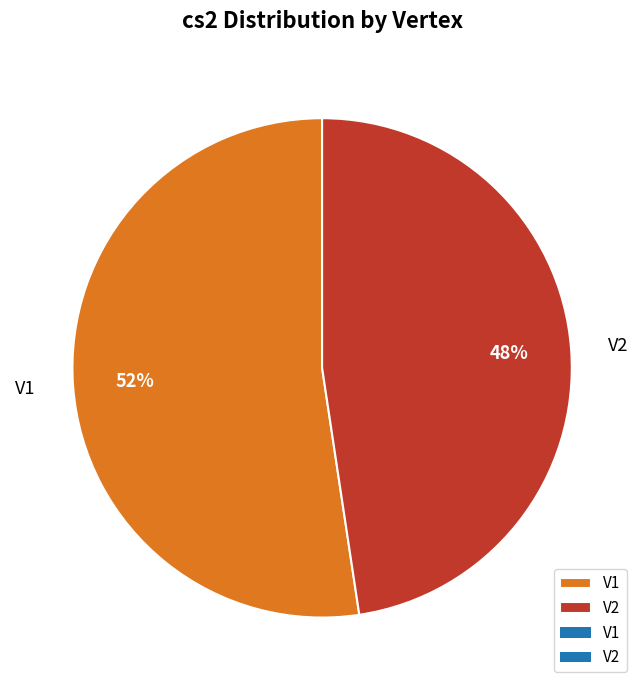

Count the number of slices in the pie.

2